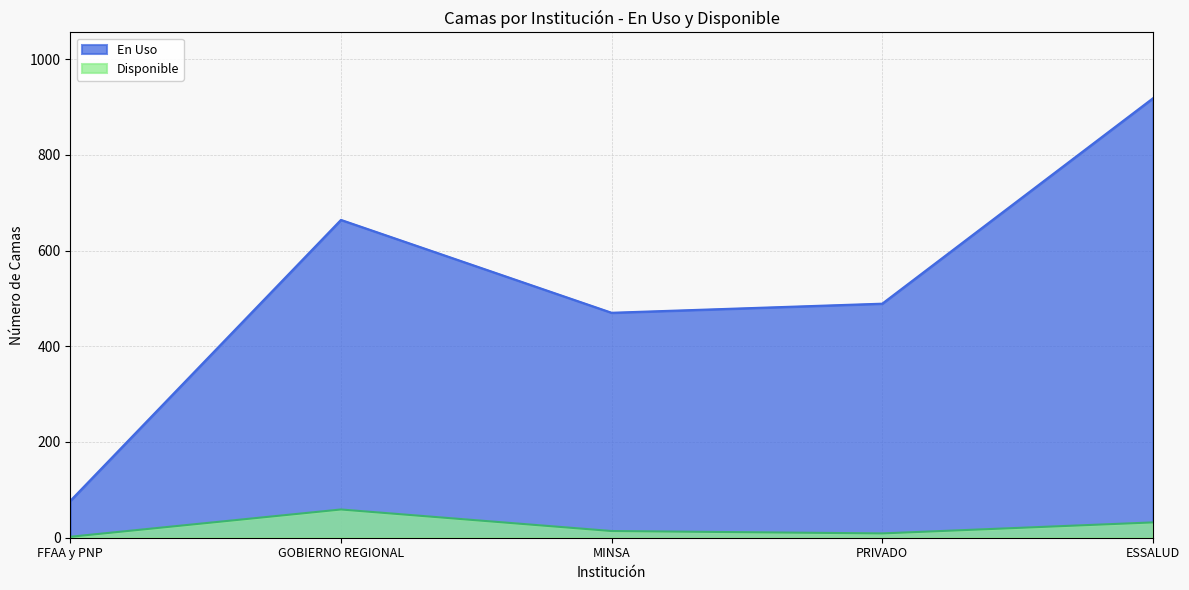

Where does the Disponible series first go above 14?

GOBIERNO REGIONAL